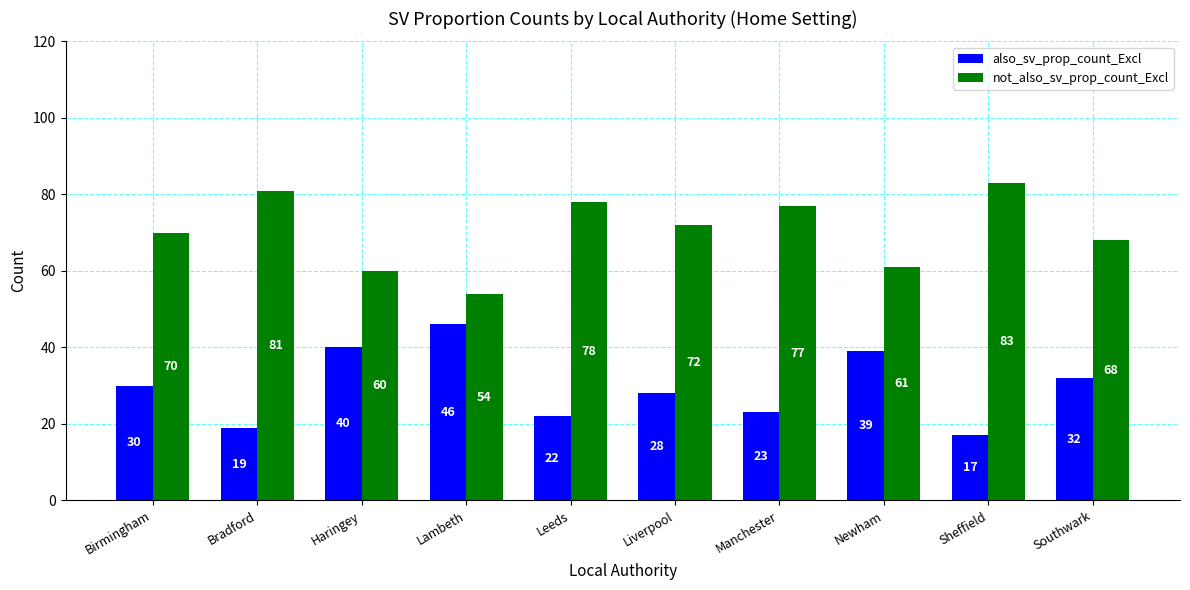

What is the average value of the not_also_sv_prop_count_Excl series?

70